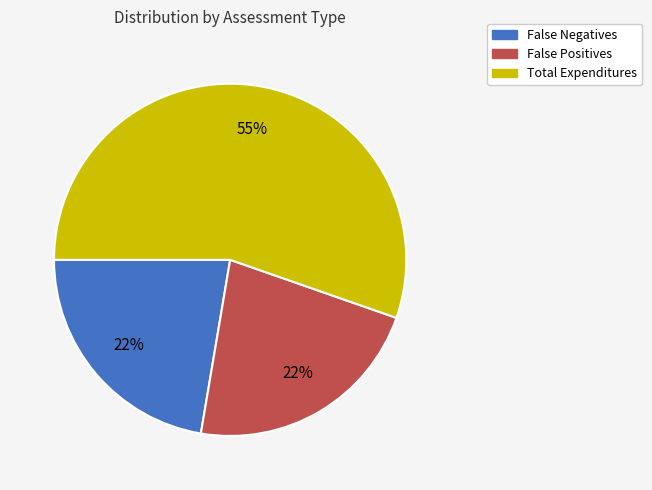

To the nearest percent, what portion does False Negatives represent?

22%